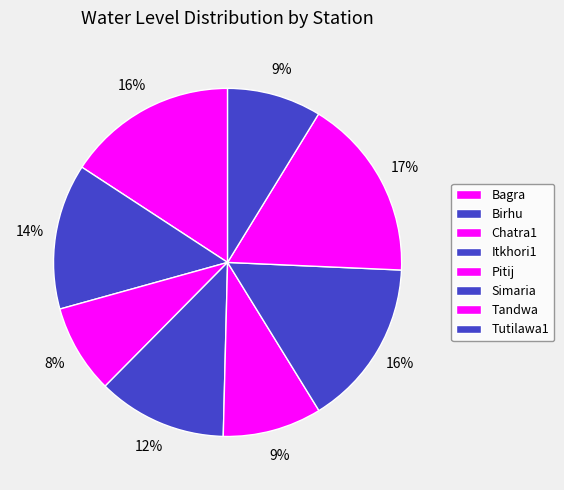

How many segments does this pie chart have?

8